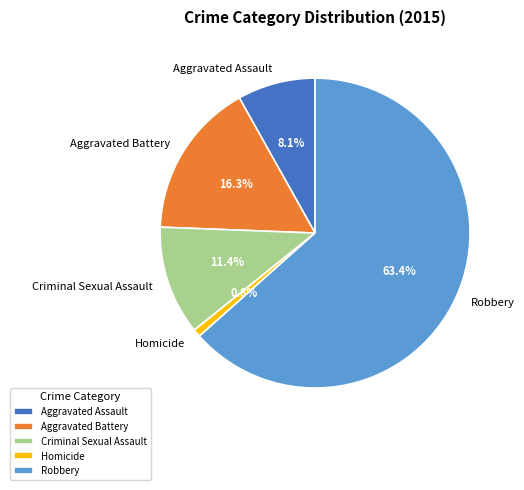

Rank the categories by value from lowest to highest.

Homicide, Aggravated Assault, Criminal Sexual Assault, Aggravated Battery, Robbery